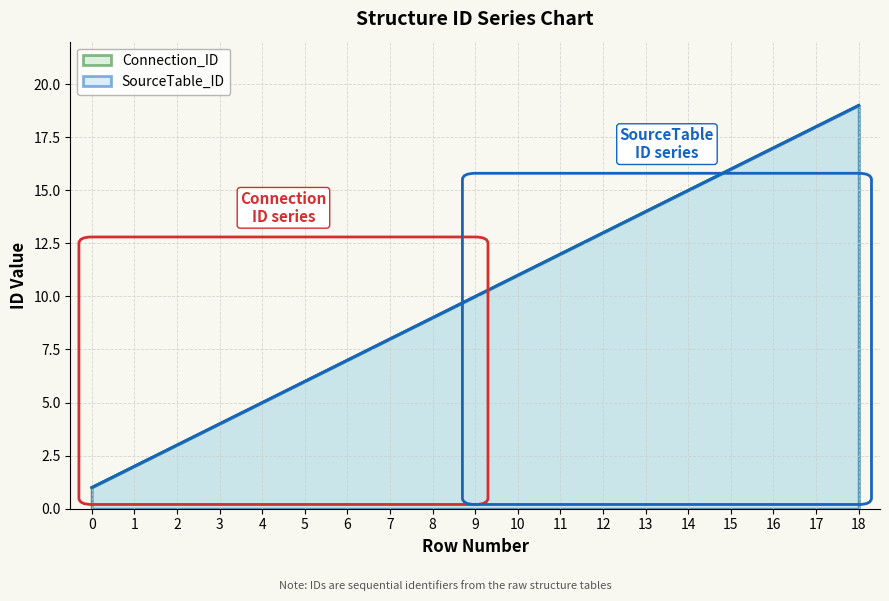

Reading left to right, list all the values displayed in this chart.

Connection_ID: 0=1	1=2	2=3	3=4	4=5	5=6	6=7	7=8	8=9	9=10	10=11	11=12	12=13	13=14	14=15	15=16	16=17	17=18	18=19
SourceTable_ID: 0=1	1=2	2=3	3=4	4=5	5=6	6=7	7=8	8=9	9=10	10=11	11=12	12=13	13=14	14=15	15=16	16=17	17=18	18=19